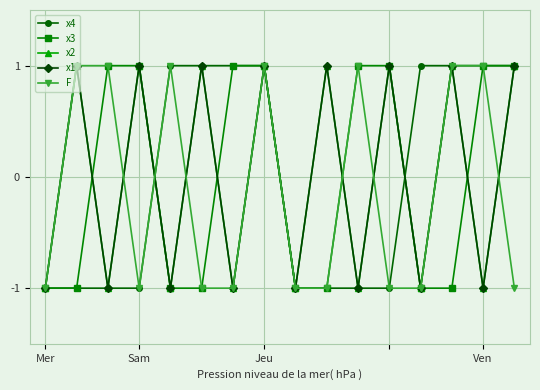

How many series are shown in this chart?

5